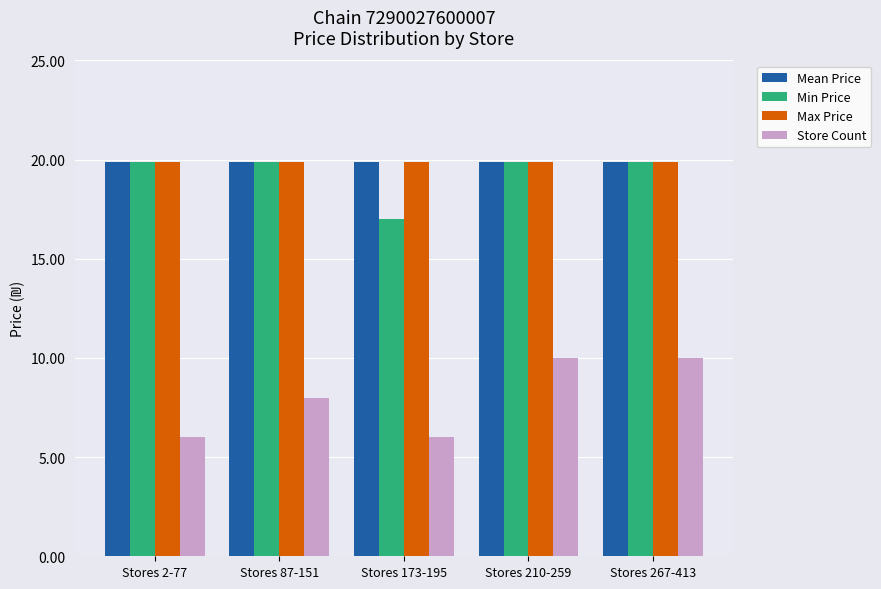

What position from the left is Stores 173-195?

3